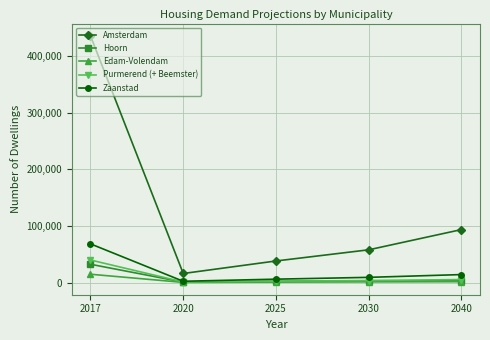

How many data points does each series have?

5